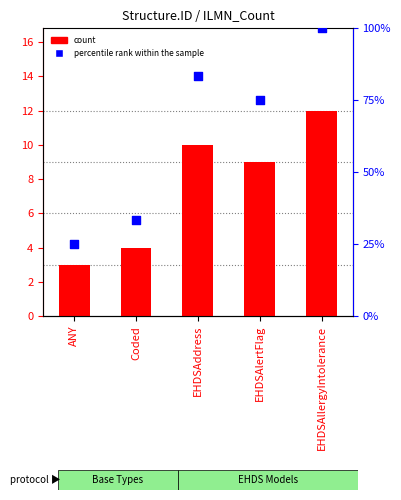

What are all the series names shown in the legend?

count, percentile rank within the sample